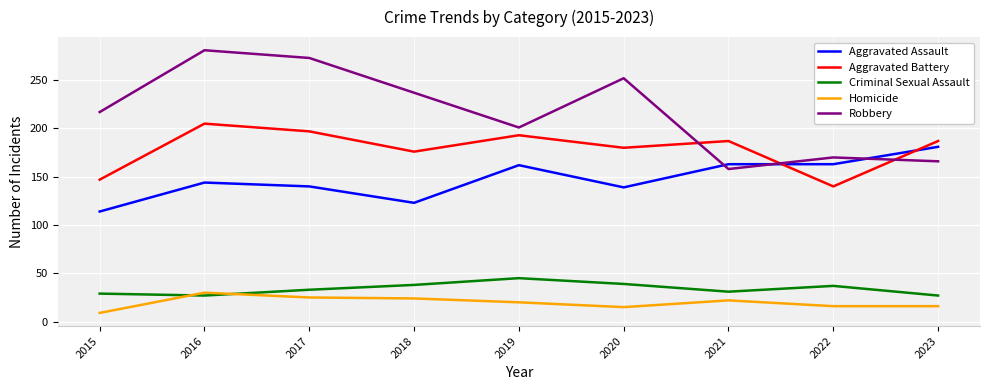

What is the total value across all series at 2023?

577